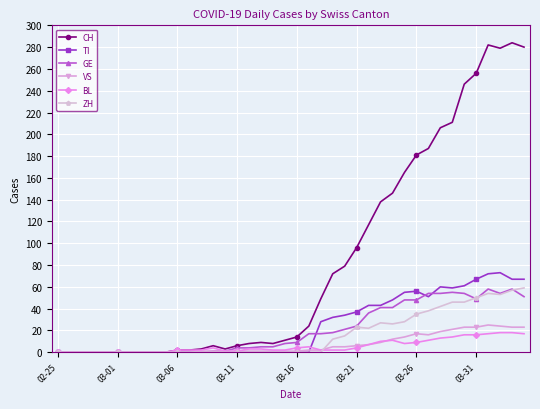

What is the maximum value for GE?

58